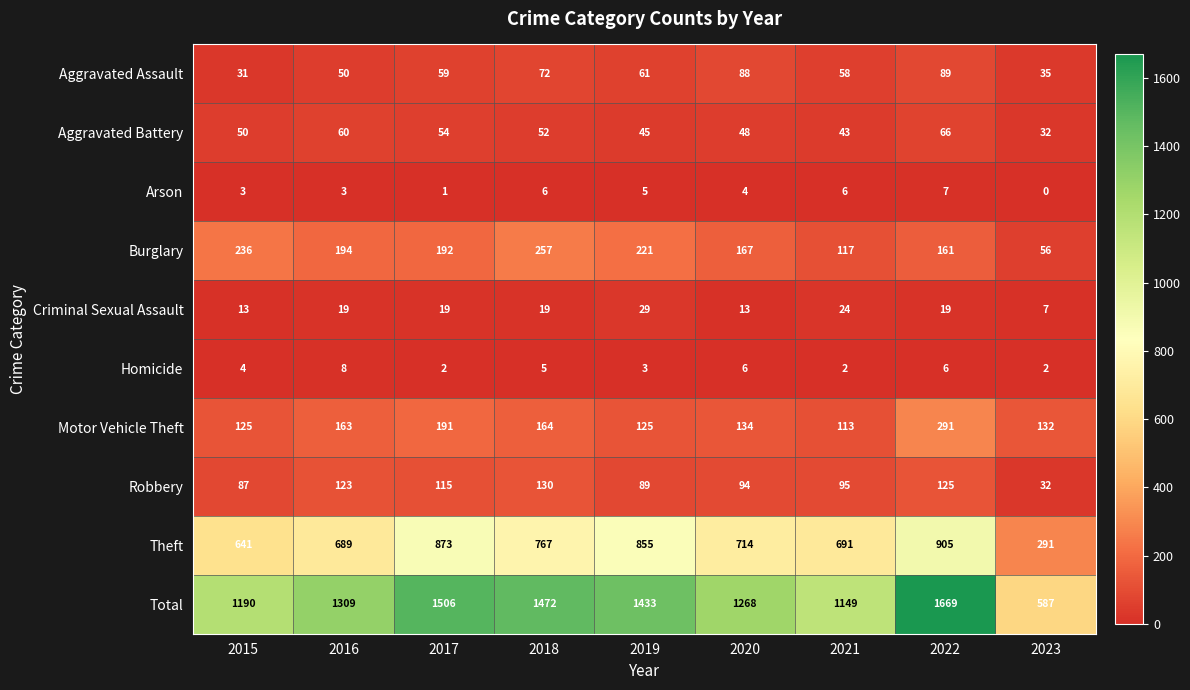

Which category has the lowest value in the Motor Vehicle Theft series?

2021